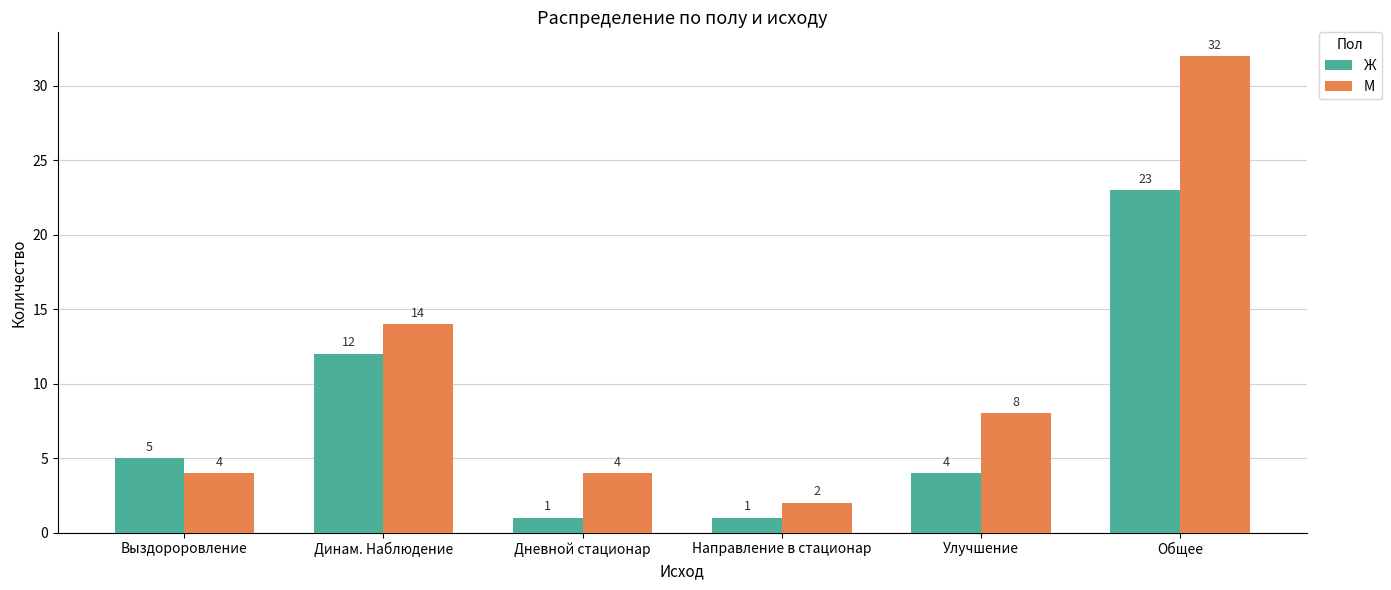

Reading left to right, what are all the values shown in this chart?

Ж: 5	12	1	1	4	23
М: 4	14	4	2	8	32